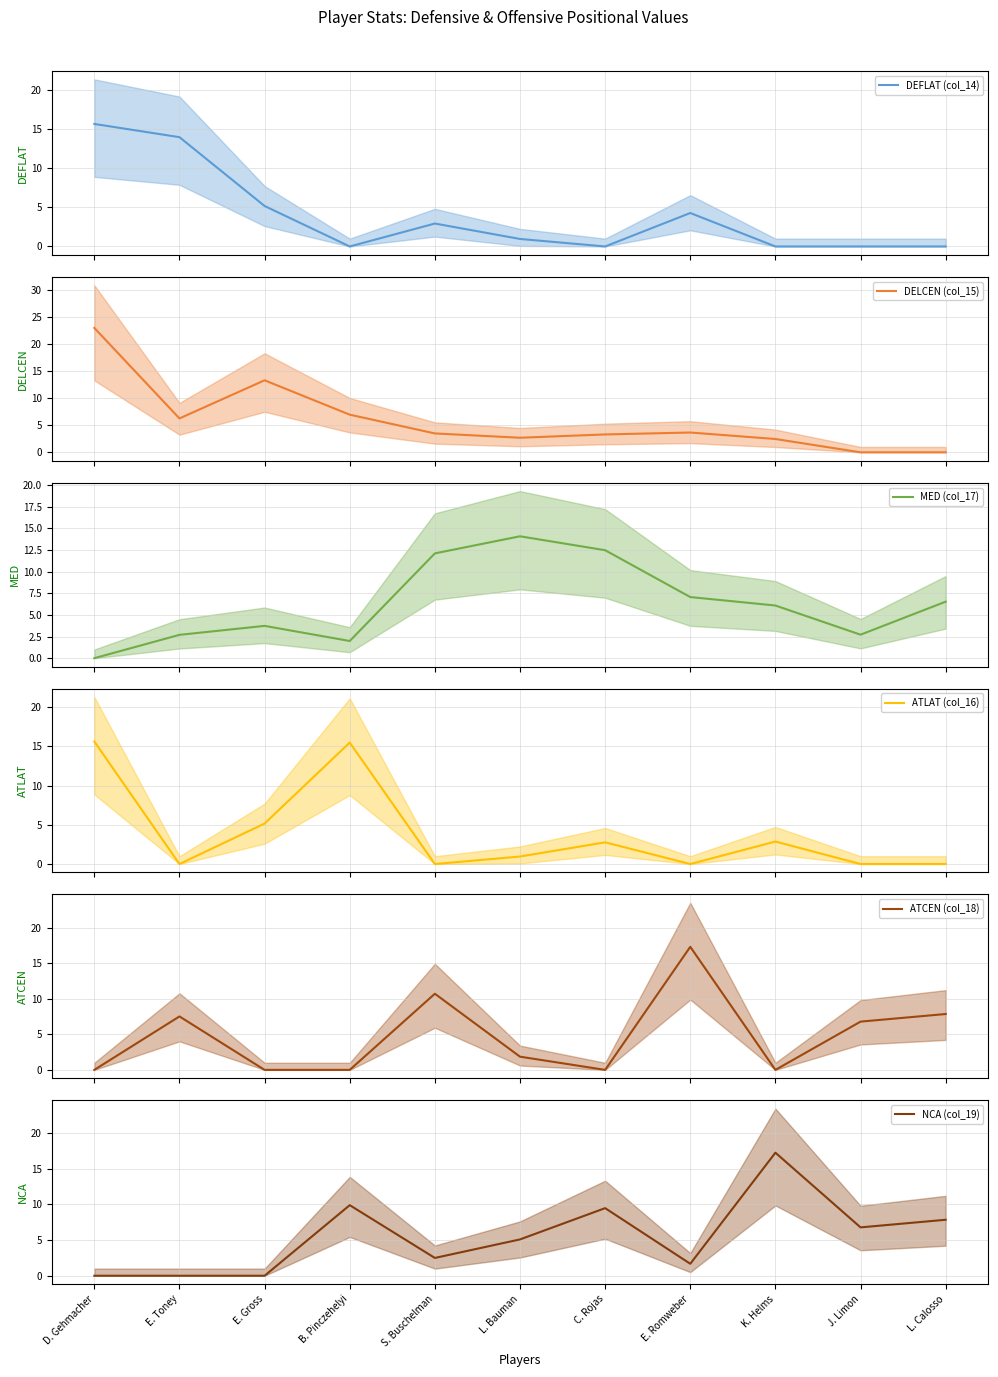

What is the value of the NCA (col_19) point at the 6th from the left?

5.1